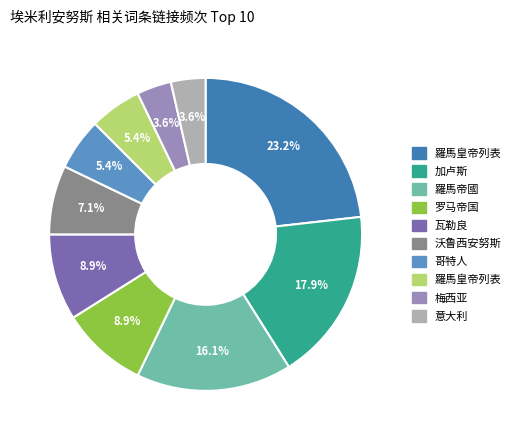

Does any single category account for the majority?

No